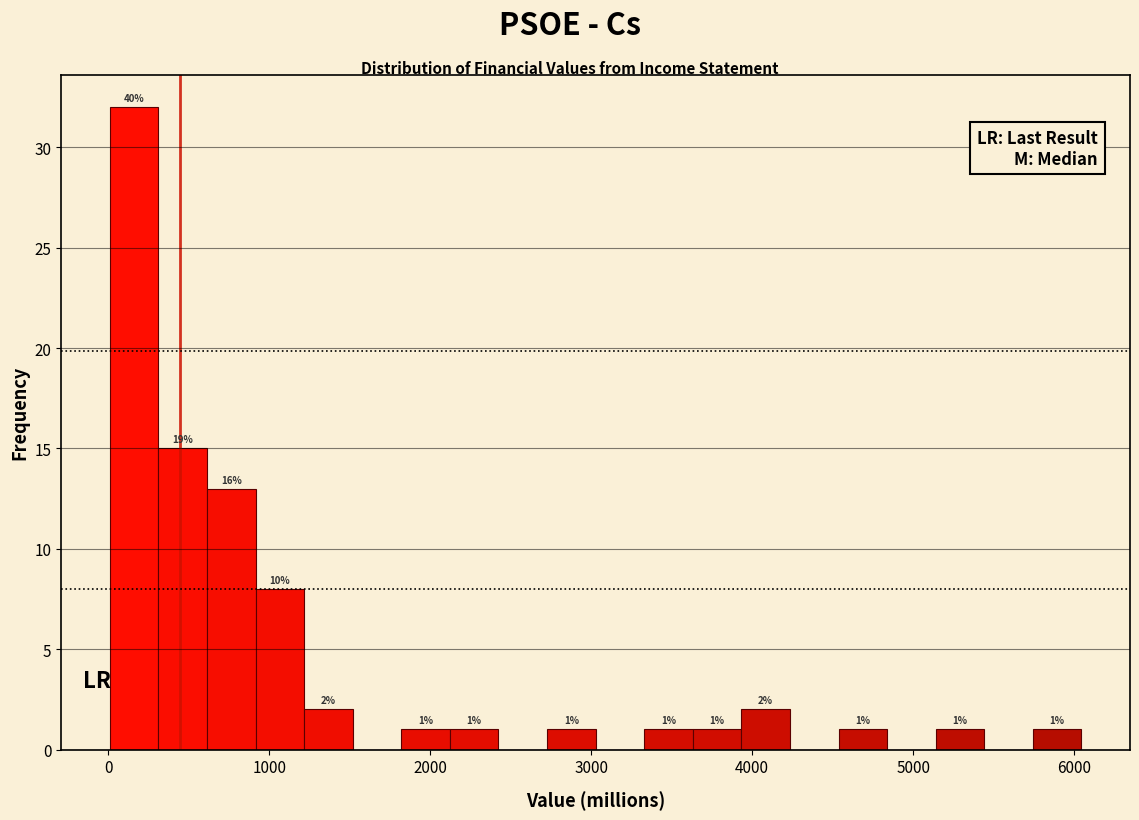

Around what value on the x-axis is the tallest bar? Give the approximate position of its centre, as read against the axis.

200